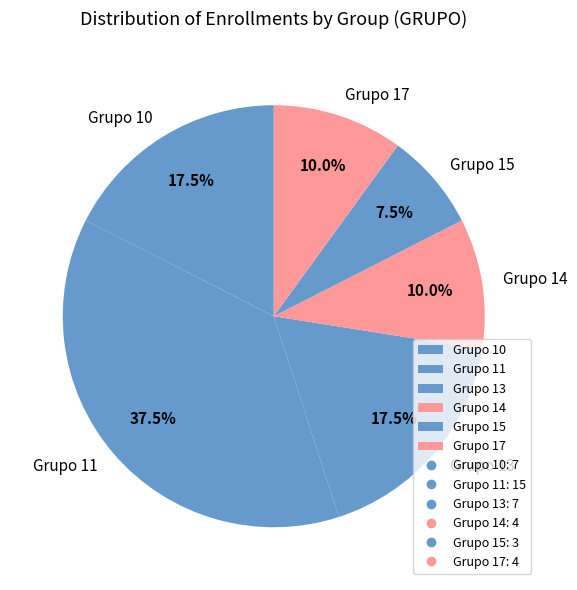

Which slice is the smallest?

Grupo 15